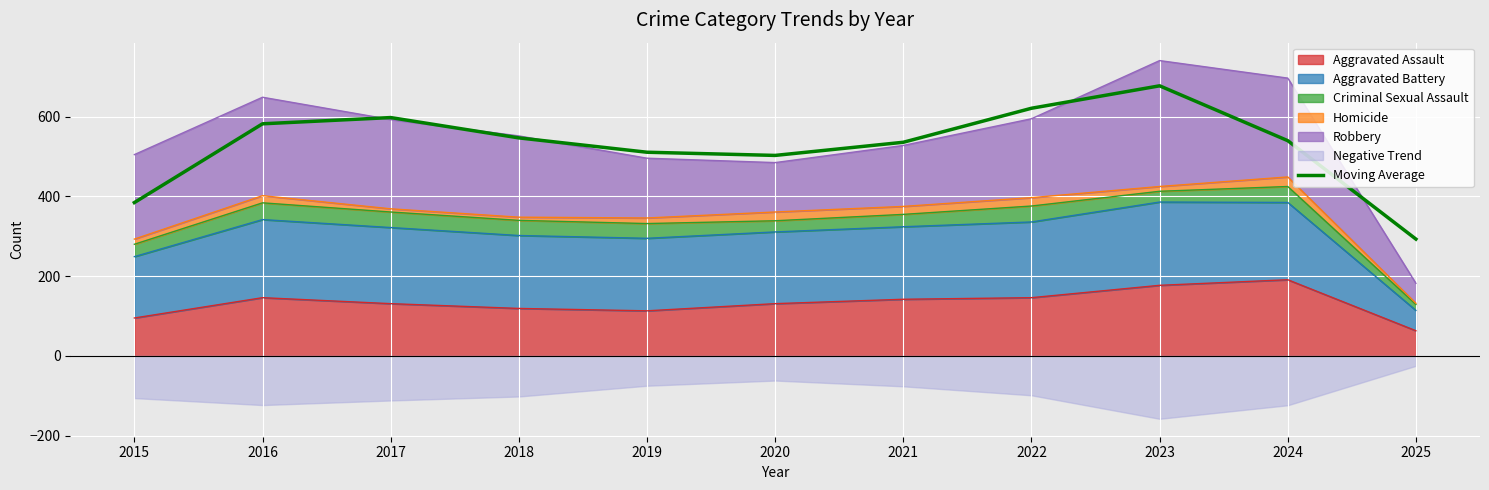

The chart shows a value of 571.1 at 2015. True or false?

False